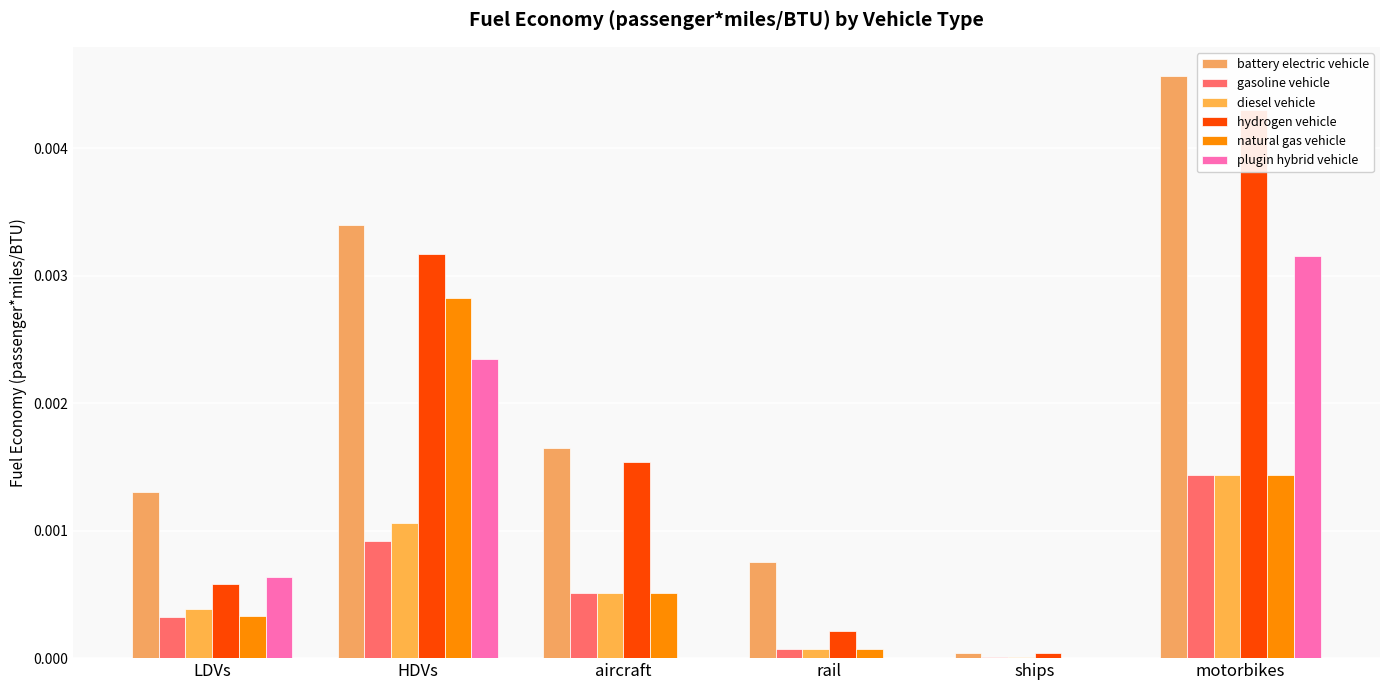

True or false: gasoline vehicle has a value of 0.0 at aircraft.

False